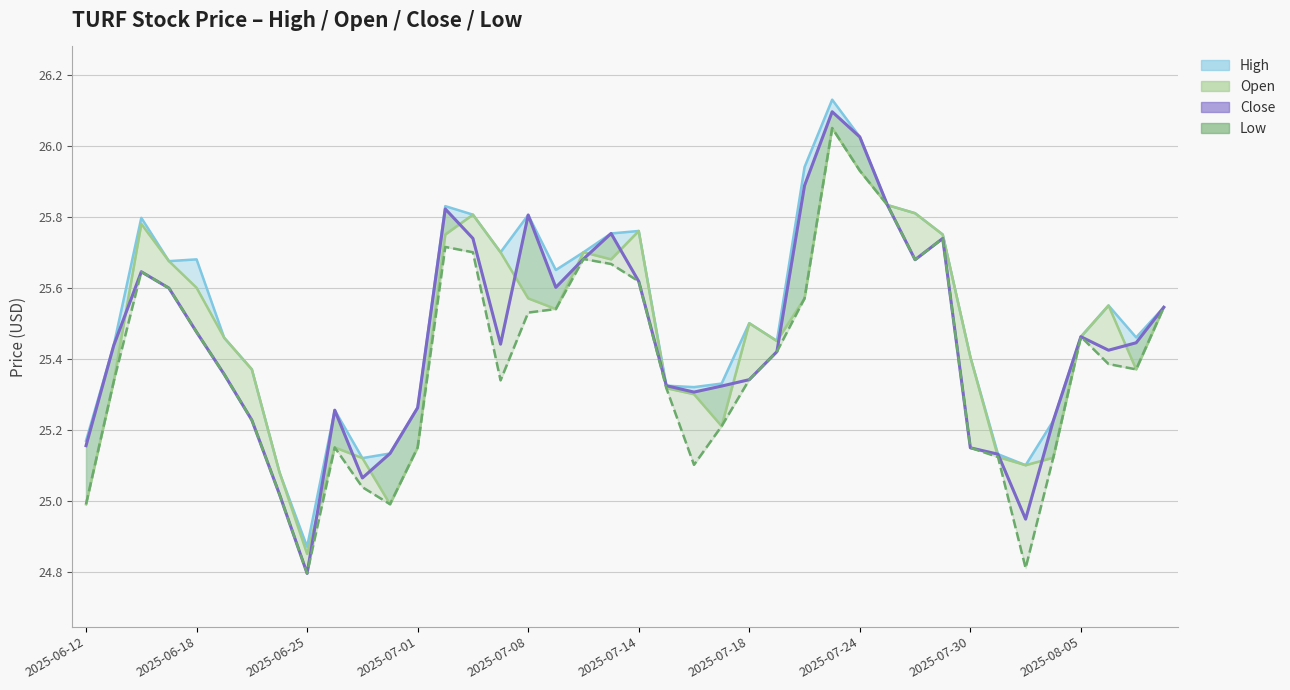

Between 2025-07-30 and 2025-07-24, which is larger?

2025-07-24